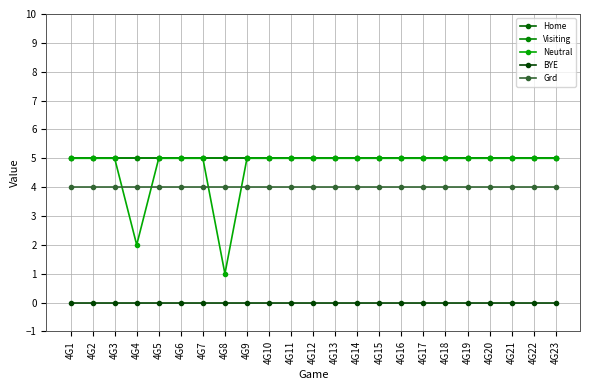

Does the chart have visible grid lines?

Yes